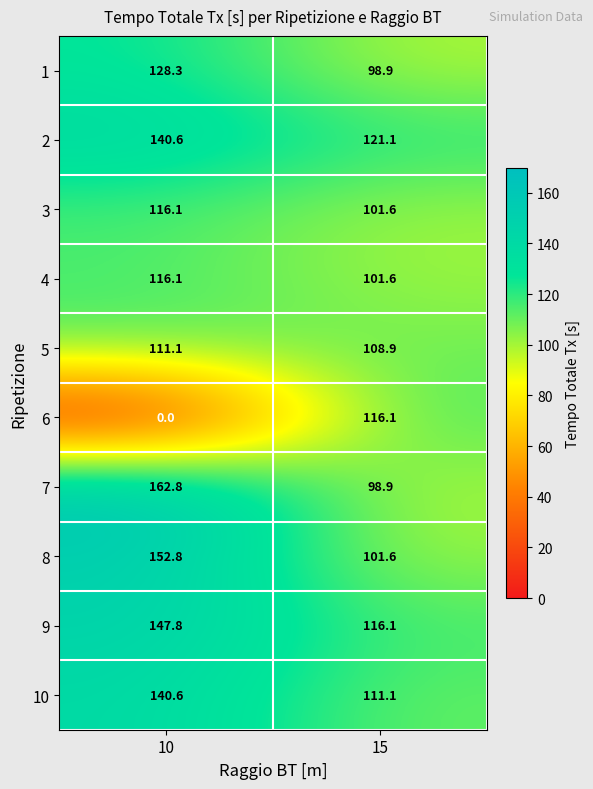

Which series changed the most between 10 and 15?

6